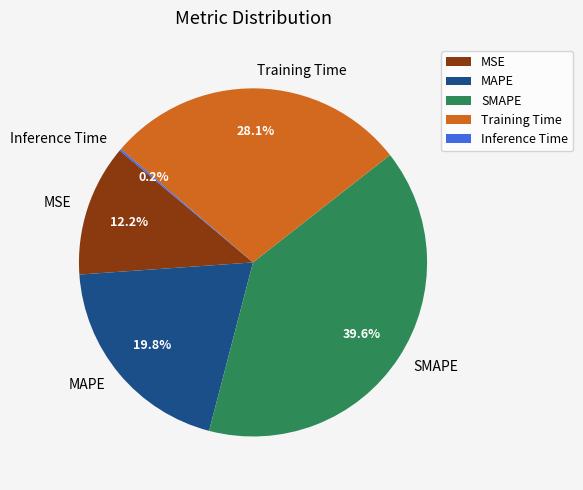

Which has a higher value, SMAPE or MSE?

SMAPE